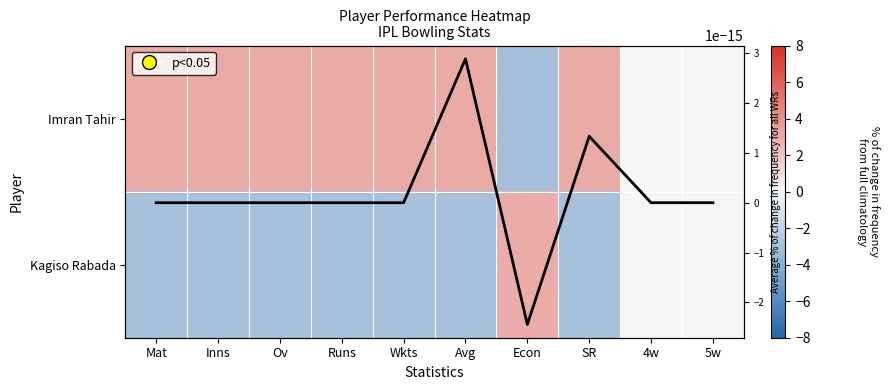

The Mean normalized value series shows -0.0 at Econ. True or false?

False